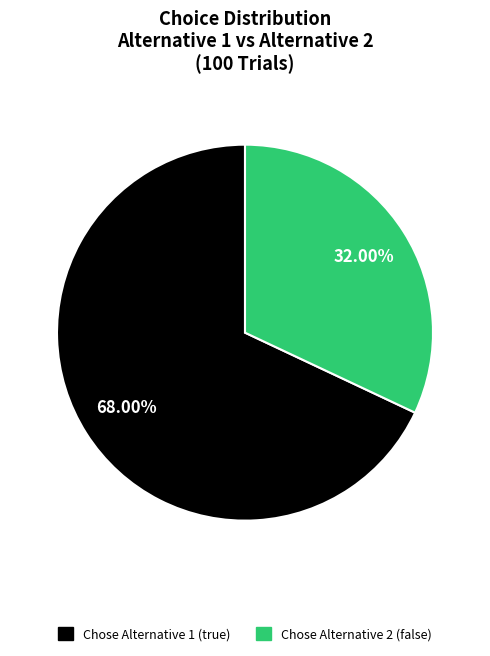

Is there a majority slice in this chart?

Yes